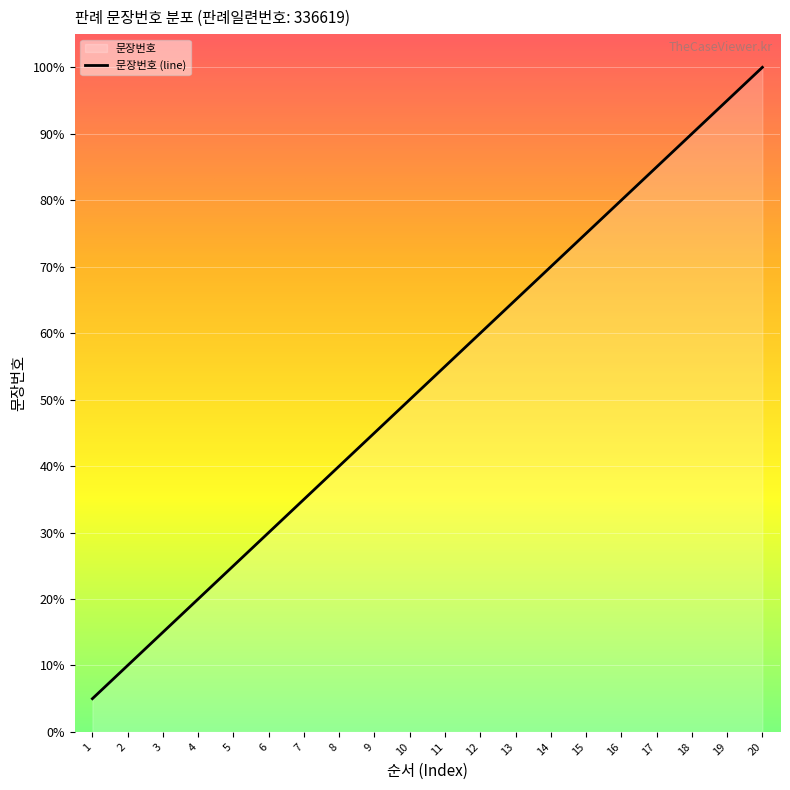

What is the difference between the second highest and minimum values?

90.0